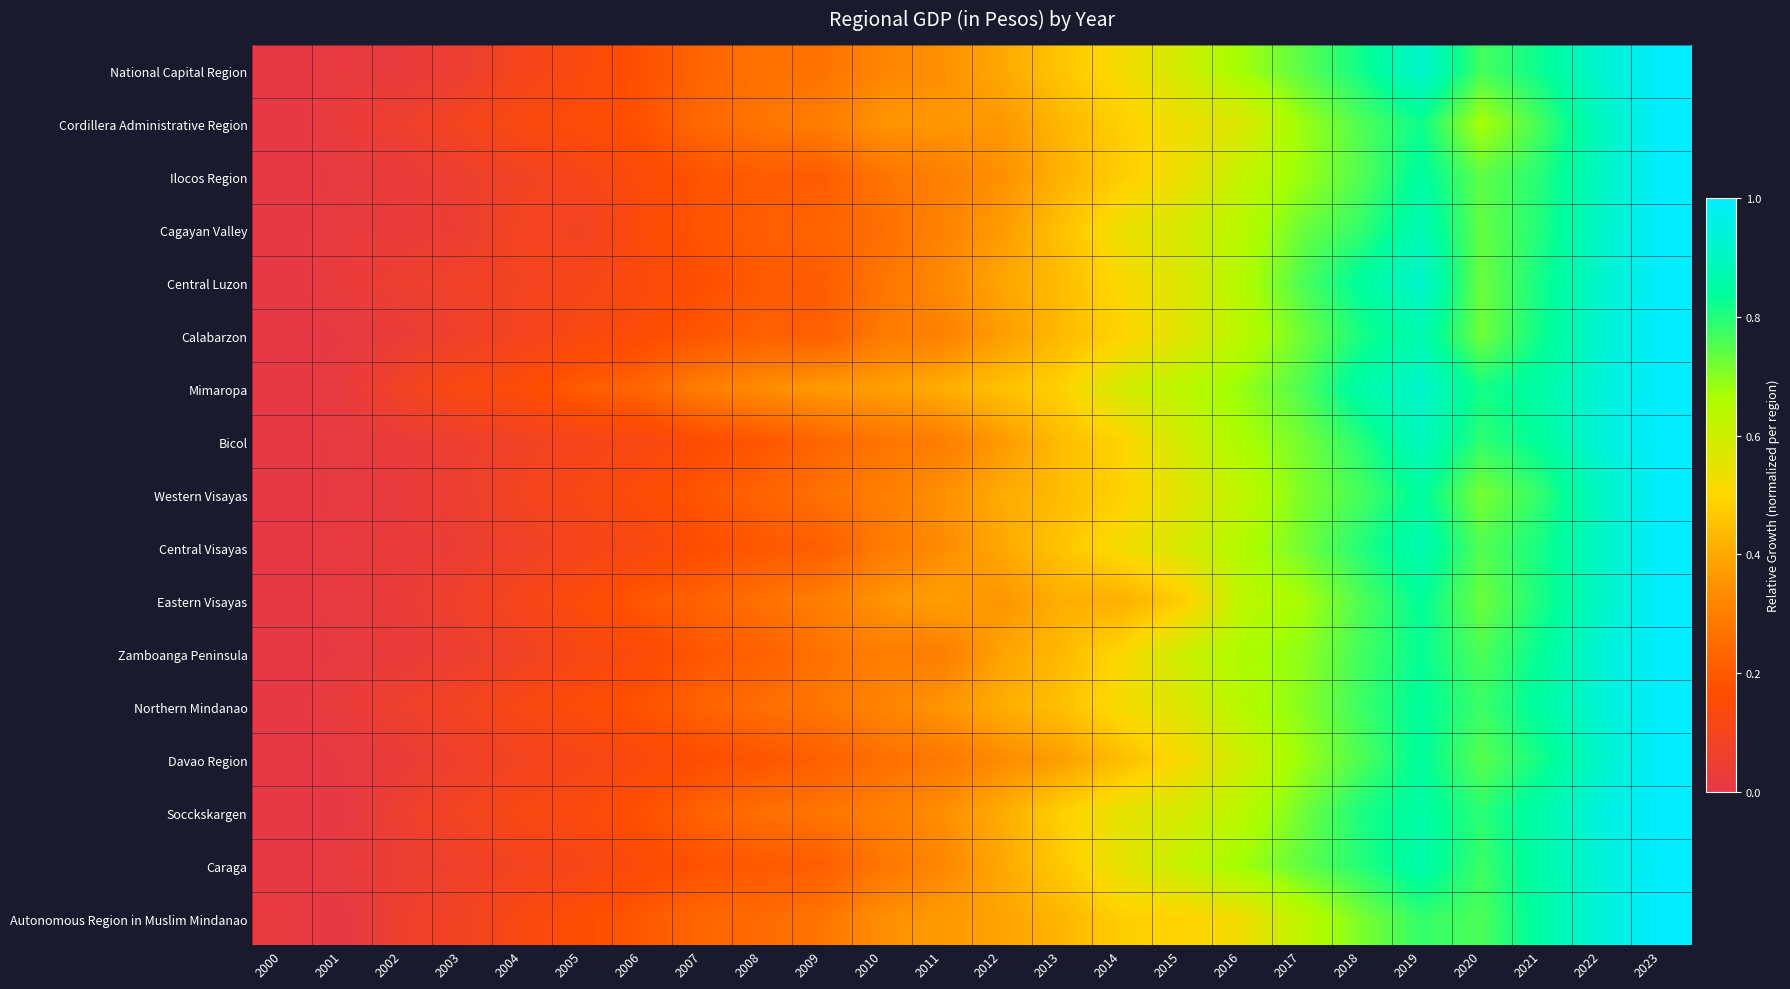

Reading right to left, extract all data points from this chart.

National Capital Region: 2023=1.0	2022=0.9	2021=0.8	2020=0.8	2019=0.9	2018=0.8	2017=0.7	2016=0.7	2015=0.6	2014=0.5	2013=0.5	2012=0.4	2011=0.3	2010=0.3	2009=0.3	2008=0.3	2007=0.2	2006=0.2	2005=0.1	2004=0.1	2003=0.0	2002=0.0	2001=0.0	2000=0.0
Cordillera Administrative Region: 2023=1.0	2022=0.9	2021=0.8	2020=0.7	2019=0.8	2018=0.8	2017=0.7	2016=0.6	2015=0.5	2014=0.5	2013=0.4	2012=0.4	2011=0.4	2010=0.4	2009=0.3	2008=0.3	2007=0.2	2006=0.2	2005=0.2	2004=0.1	2003=0.1	2002=0.1	2001=0.0	2000=0.0
Ilocos Region: 2023=1.0	2022=0.9	2021=0.8	2020=0.7	2019=0.8	2018=0.8	2017=0.7	2016=0.6	2015=0.5	2014=0.5	2013=0.4	2012=0.3	2011=0.3	2010=0.3	2009=0.2	2008=0.2	2007=0.2	2006=0.1	2005=0.1	2004=0.1	2003=0.1	2002=0.0	2001=0.0	2000=0.0
Cagayan Valley: 2023=1.0	2022=0.9	2021=0.8	2020=0.7	2019=0.9	2018=0.8	2017=0.7	2016=0.6	2015=0.6	2014=0.5	2013=0.5	2012=0.4	2011=0.3	2010=0.3	2009=0.2	2008=0.2	2007=0.2	2006=0.1	2005=0.1	2004=0.1	2003=0.0	2002=0.0	2001=0.0	2000=0.0
Central Luzon: 2023=1.0	2022=0.9	2021=0.8	2020=0.7	2019=0.9	2018=0.8	2017=0.8	2016=0.6	2015=0.6	2014=0.5	2013=0.4	2012=0.4	2011=0.3	2010=0.3	2009=0.2	2008=0.2	2007=0.2	2006=0.1	2005=0.1	2004=0.1	2003=0.1	2002=0.1	2001=0.0	2000=0.0
Calabarzon: 2023=1.0	2022=0.9	2021=0.8	2020=0.7	2019=0.9	2018=0.8	2017=0.7	2016=0.6	2015=0.6	2014=0.5	2013=0.4	2012=0.4	2011=0.3	2010=0.3	2009=0.2	2008=0.2	2007=0.2	2006=0.2	2005=0.1	2004=0.1	2003=0.1	2002=0.0	2001=0.0	2000=0.0
Mimaropa: 2023=1.0	2022=0.9	2021=0.9	2020=0.8	2019=0.9	2018=0.9	2017=0.8	2016=0.7	2015=0.6	2014=0.6	2013=0.5	2012=0.5	2011=0.4	2010=0.4	2009=0.4	2008=0.3	2007=0.3	2006=0.2	2005=0.2	2004=0.2	2003=0.1	2002=0.1	2001=0.0	2000=0.0
Bicol: 2023=1.0	2022=0.9	2021=0.8	2020=0.8	2019=0.9	2018=0.8	2017=0.7	2016=0.7	2015=0.6	2014=0.5	2013=0.4	2012=0.4	2011=0.3	2010=0.3	2009=0.2	2008=0.2	2007=0.2	2006=0.1	2005=0.1	2004=0.1	2003=0.1	2002=0.0	2001=0.0	2000=0.0
Western Visayas: 2023=1.0	2022=0.9	2021=0.8	2020=0.7	2019=0.8	2018=0.8	2017=0.7	2016=0.6	2015=0.6	2014=0.5	2013=0.4	2012=0.4	2011=0.3	2010=0.3	2009=0.3	2008=0.2	2007=0.2	2006=0.2	2005=0.1	2004=0.1	2003=0.1	2002=0.0	2001=0.0	2000=0.0
Central Visayas: 2023=1.0	2022=0.9	2021=0.8	2020=0.8	2019=0.9	2018=0.8	2017=0.7	2016=0.6	2015=0.6	2014=0.5	2013=0.5	2012=0.4	2011=0.3	2010=0.3	2009=0.2	2008=0.2	2007=0.2	2006=0.1	2005=0.1	2004=0.1	2003=0.0	2002=0.0	2001=0.0	2000=0.0
Eastern Visayas: 2023=1.0	2022=0.9	2021=0.8	2020=0.7	2019=0.8	2018=0.8	2017=0.7	2016=0.6	2015=0.5	2014=0.4	2013=0.4	2012=0.4	2011=0.4	2010=0.4	2009=0.3	2008=0.3	2007=0.2	2006=0.2	2005=0.1	2004=0.1	2003=0.1	2002=0.0	2001=0.0	2000=0.0
Zamboanga Peninsula: 2023=1.0	2022=0.9	2021=0.8	2020=0.8	2019=0.8	2018=0.8	2017=0.7	2016=0.7	2015=0.6	2014=0.5	2013=0.4	2012=0.4	2011=0.3	2010=0.3	2009=0.3	2008=0.2	2007=0.2	2006=0.1	2005=0.1	2004=0.1	2003=0.1	2002=0.0	2001=0.0	2000=0.0
Northern Mindanao: 2023=1.0	2022=0.9	2021=0.8	2020=0.8	2019=0.8	2018=0.8	2017=0.7	2016=0.6	2015=0.6	2014=0.5	2013=0.5	2012=0.4	2011=0.4	2010=0.3	2009=0.3	2008=0.3	2007=0.2	2006=0.2	2005=0.2	2004=0.1	2003=0.1	2002=0.1	2001=0.0	2000=0.0
Davao Region: 2023=1.0	2022=0.9	2021=0.8	2020=0.7	2019=0.8	2018=0.8	2017=0.7	2016=0.6	2015=0.5	2014=0.4	2013=0.4	2012=0.3	2011=0.3	2010=0.3	2009=0.2	2008=0.2	2007=0.2	2006=0.1	2005=0.1	2004=0.1	2003=0.1	2002=0.0	2001=0.0	2000=0.0
Socckskargen: 2023=1.0	2022=0.9	2021=0.9	2020=0.8	2019=0.9	2018=0.8	2017=0.7	2016=0.6	2015=0.6	2014=0.5	2013=0.5	2012=0.4	2011=0.3	2010=0.3	2009=0.3	2008=0.3	2007=0.2	2006=0.2	2005=0.1	2004=0.1	2003=0.1	2002=0.1	2001=0.0	2000=0.0
Caraga: 2023=1.0	2022=0.9	2021=0.9	2020=0.8	2019=0.9	2018=0.8	2017=0.7	2016=0.7	2015=0.6	2014=0.5	2013=0.5	2012=0.4	2011=0.3	2010=0.3	2009=0.2	2008=0.2	2007=0.2	2006=0.1	2005=0.1	2004=0.1	2003=0.1	2002=0.0	2001=0.0	2000=0.0
Autonomous Region in Muslim Mindanao: 2023=1.0	2022=0.9	2021=0.9	2020=0.8	2019=0.8	2018=0.7	2017=0.6	2016=0.5	2015=0.5	2014=0.5	2013=0.4	2012=0.4	2011=0.4	2010=0.3	2009=0.3	2008=0.2	2007=0.2	2006=0.2	2005=0.2	2004=0.1	2003=0.1	2002=0.1	2001=0.0	2000=0.0